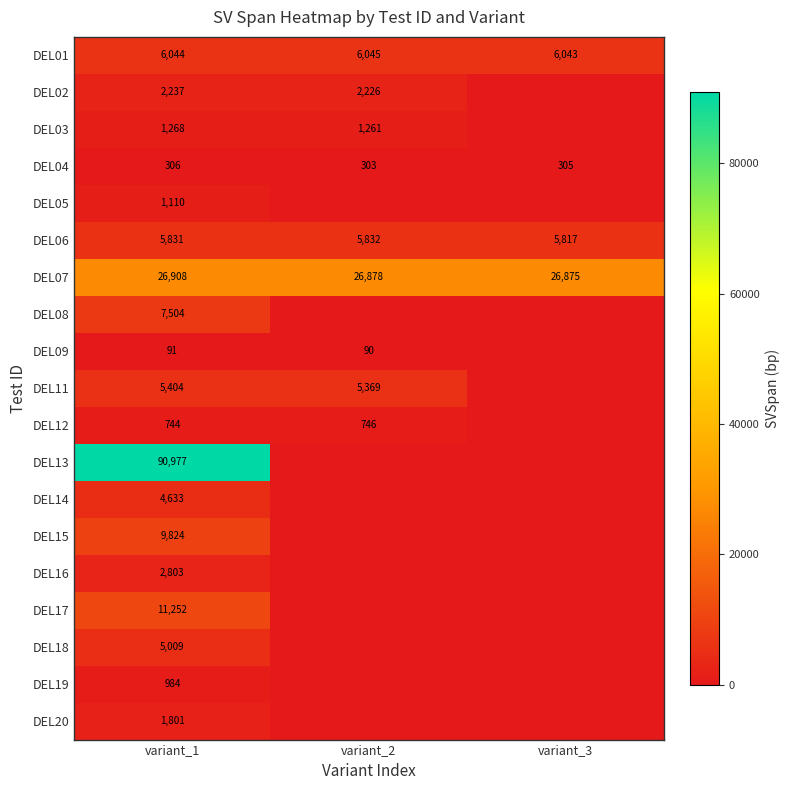

Is it true that DEL07 equals 15213 at variant_1?

False